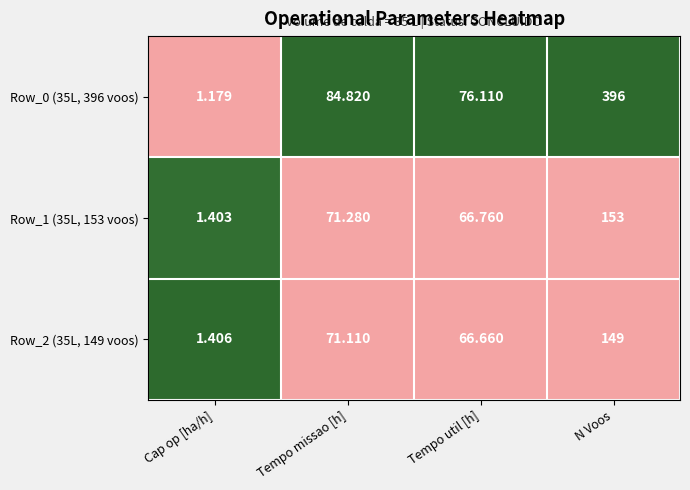

How many distinct data groups are displayed?

3